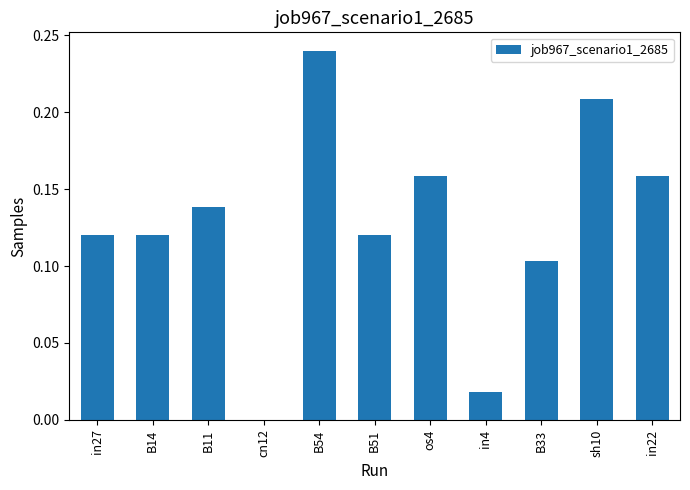

Are the bars grouped side by side (vs. stacked)?

No